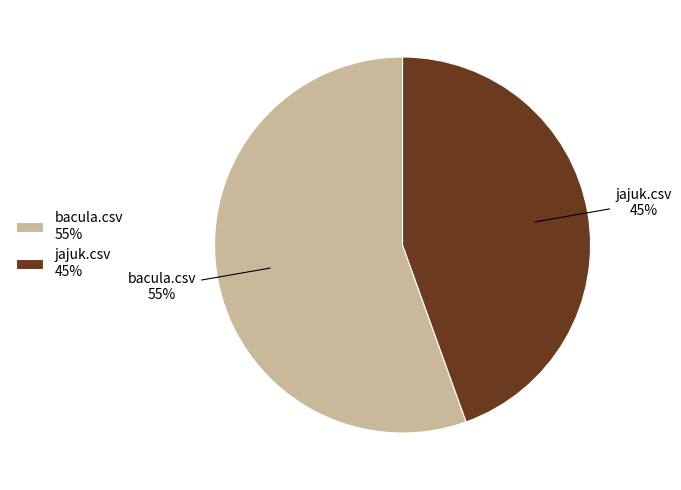

To the nearest percent, what is the average slice percentage?

50%